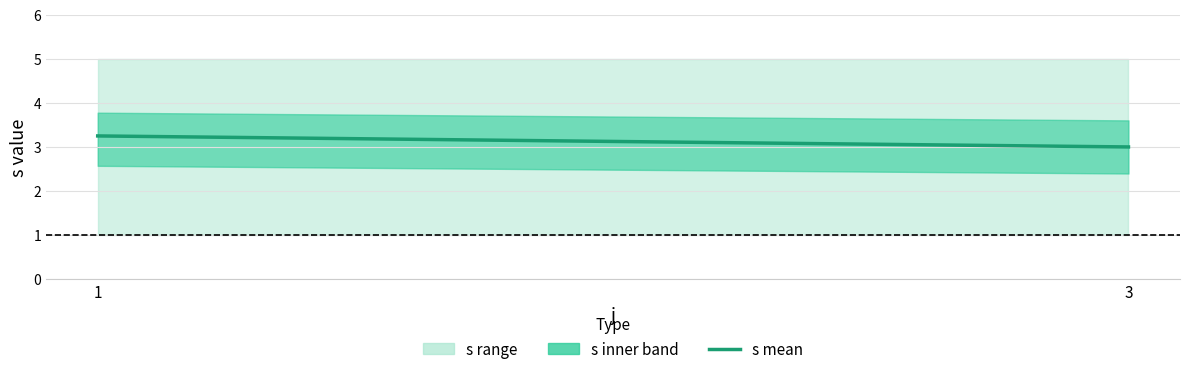

How many lines are shown in the chart?

1